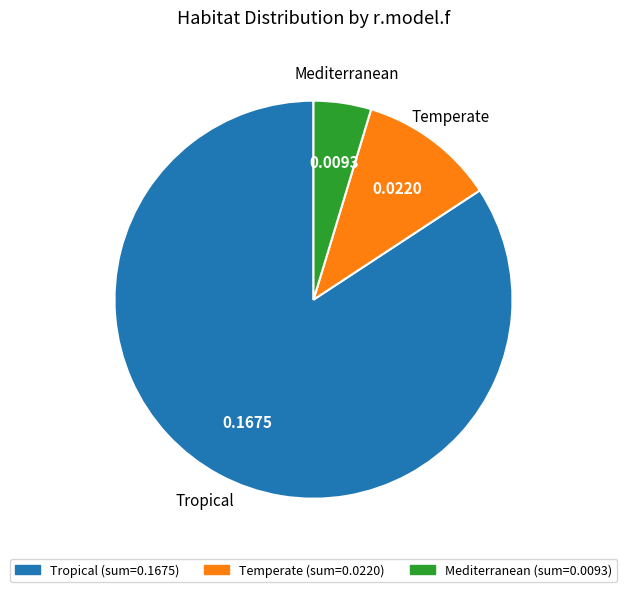

Rank the categories by value from highest to lowest.

Tropical, Temperate, Mediterranean